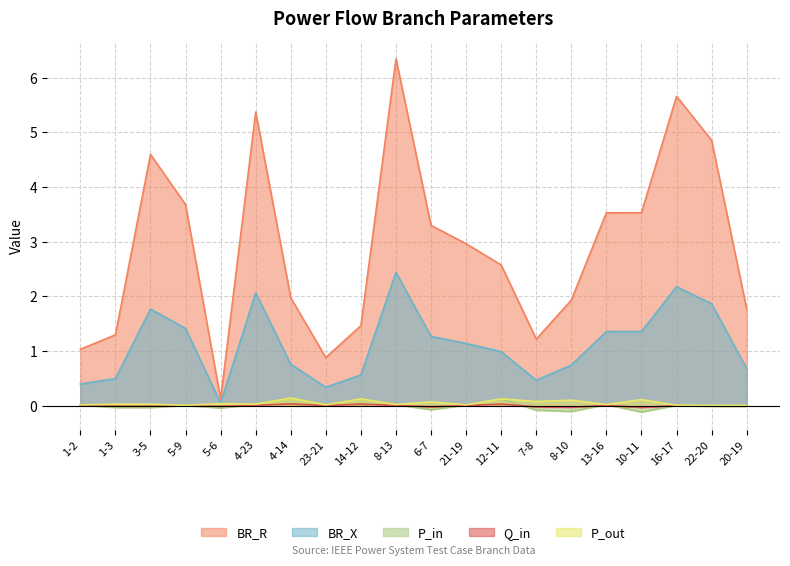

What is the label of the 7th point from the left?

4-14